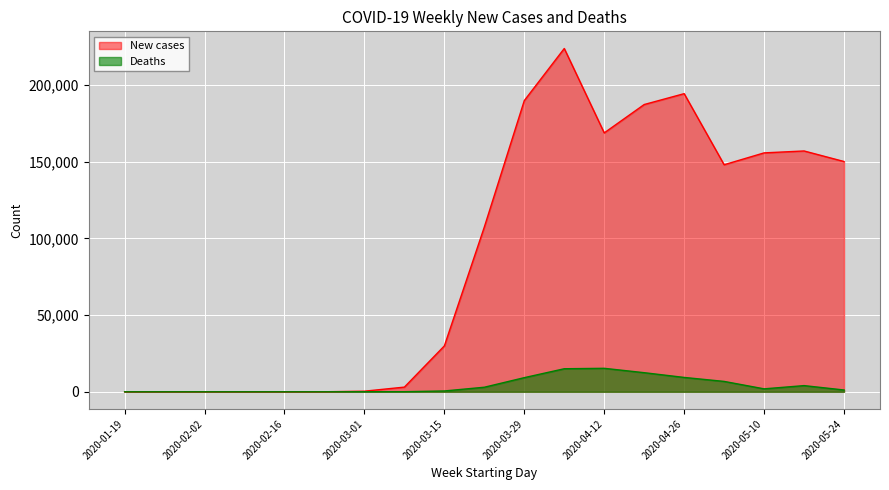

Rank the categories by Deaths value from highest to lowest.

2020-04-12, 2020-04-05, 2020-04-19, 2020-04-26, 2020-03-29, 2020-05-03, 2020-05-17, 2020-03-22, 2020-05-10, 2020-05-24, 2020-03-15, 2020-03-08, 2020-03-01, 2020-02-23, 2020-02-16, 2020-02-02, 2020-01-19, 2020-01-26, 2020-02-09